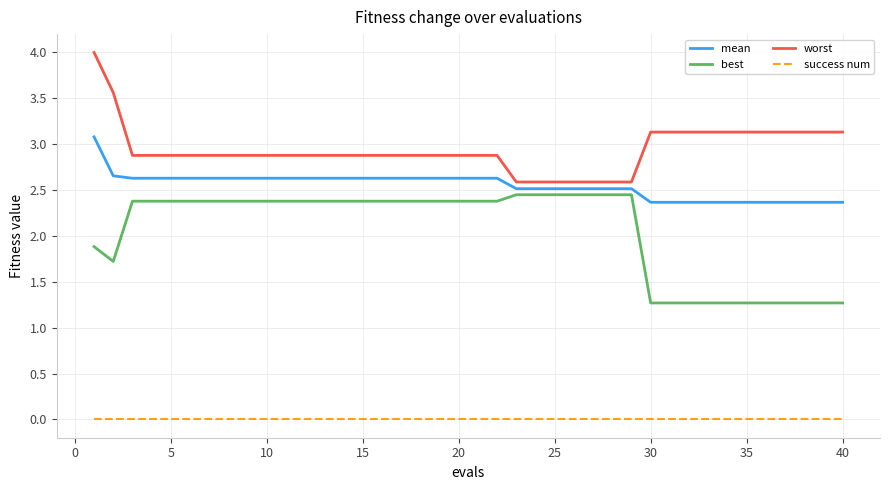

Does the chart have visible grid lines?

Yes